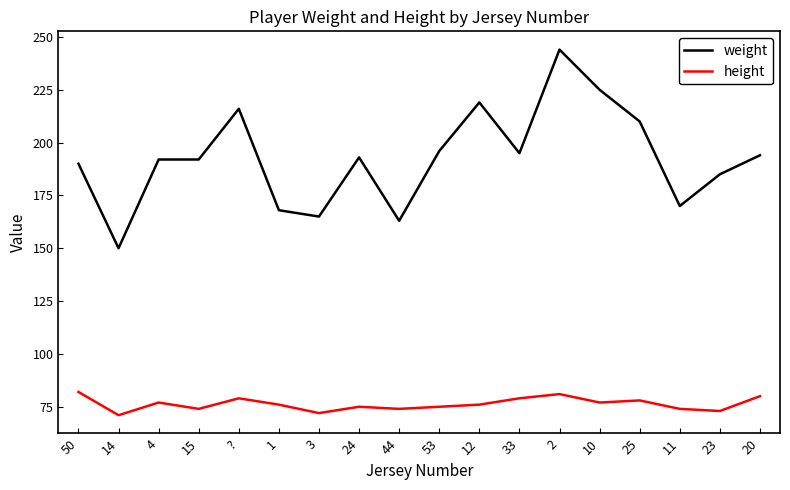

Which series has the largest total across all categories?

weight